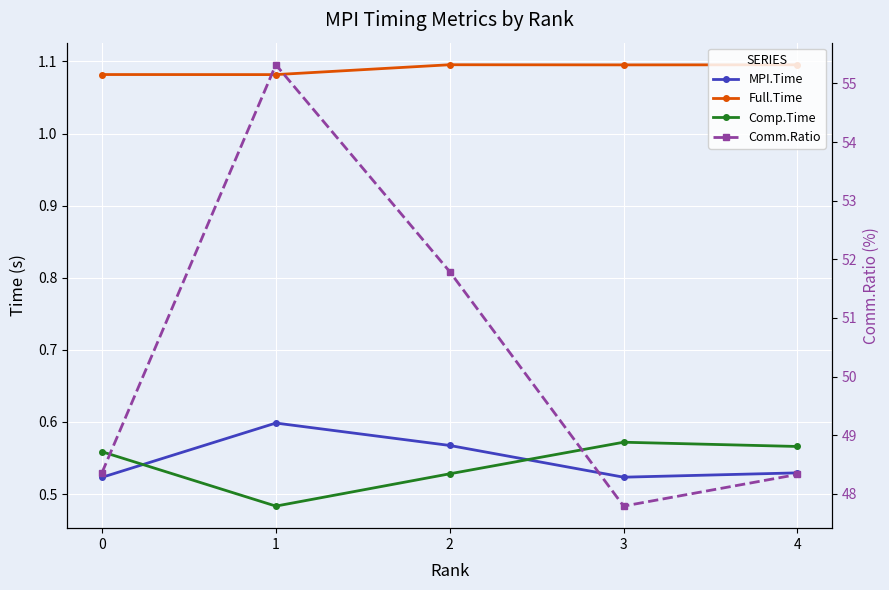

Where is the first local minimum for Comm.Ratio?

3